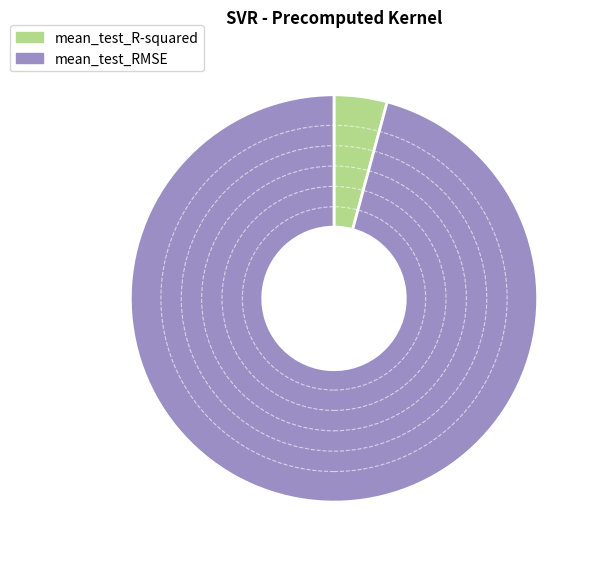

Between mean_test_R-squared and mean_test_RMSE, which is larger?

mean_test_RMSE